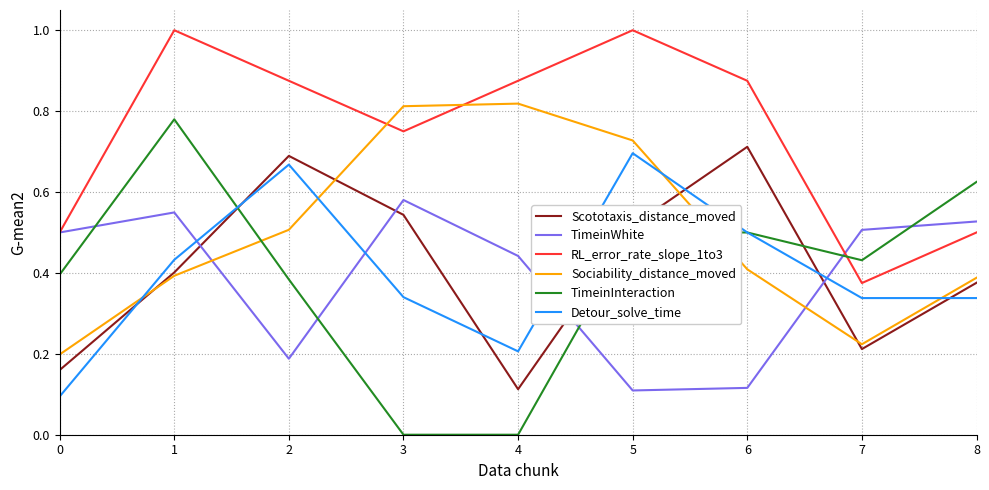

Rank the series at 4 from highest to lowest value.

RL_error_rate_slope_1to3, Sociability_distance_moved, TimeinWhite, Detour_solve_time, Scototaxis_distance_moved, TimeinInteraction